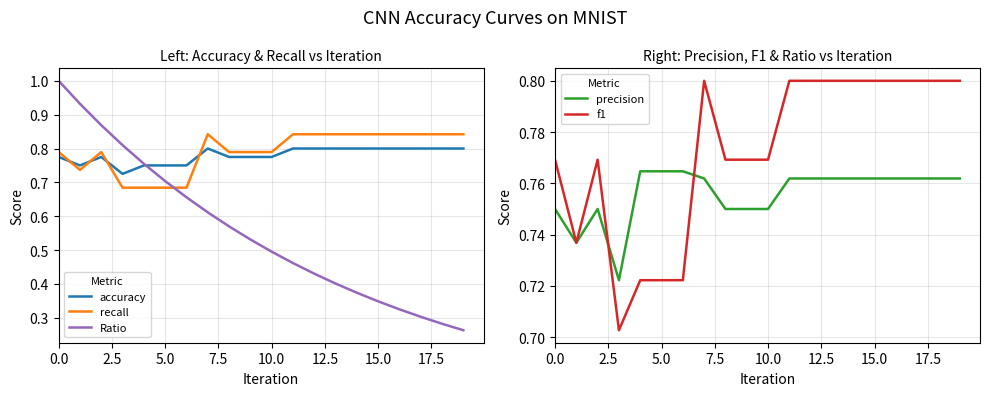

True or false: recall and Ratio cross at least once.

True